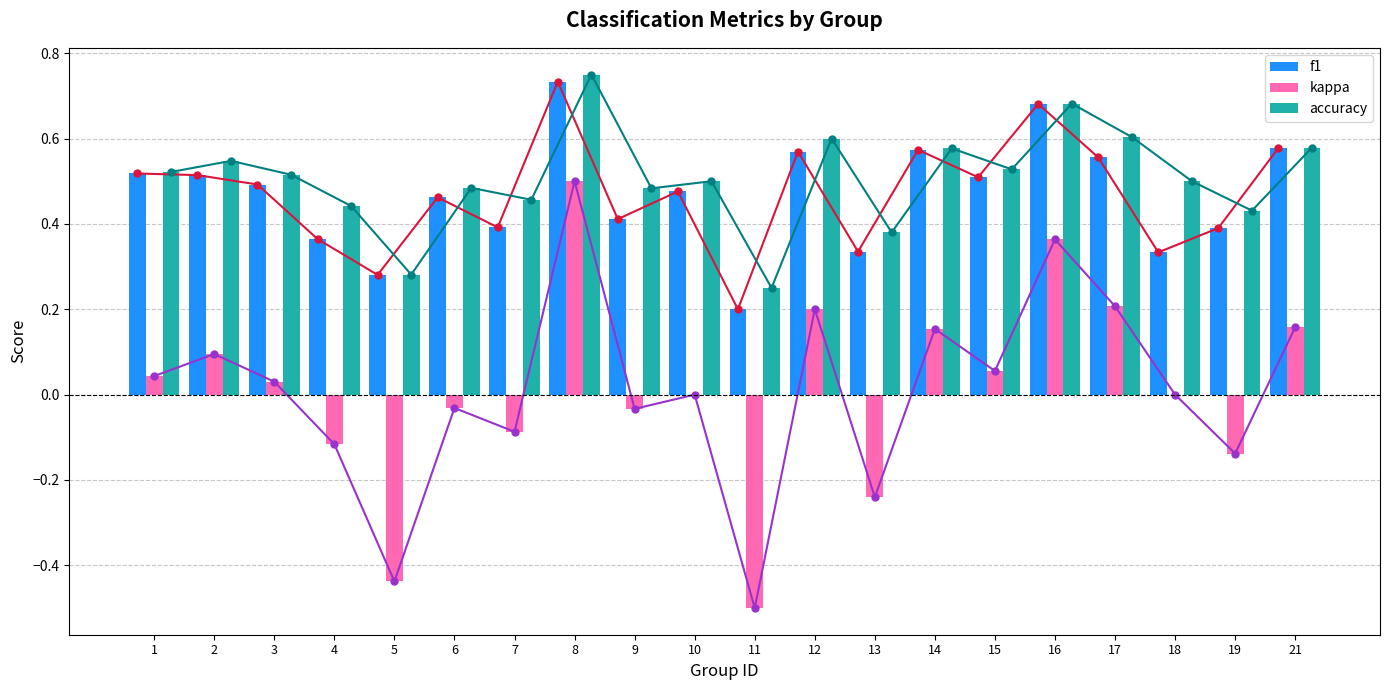

Which series has the largest range (max minus min)?

kappa